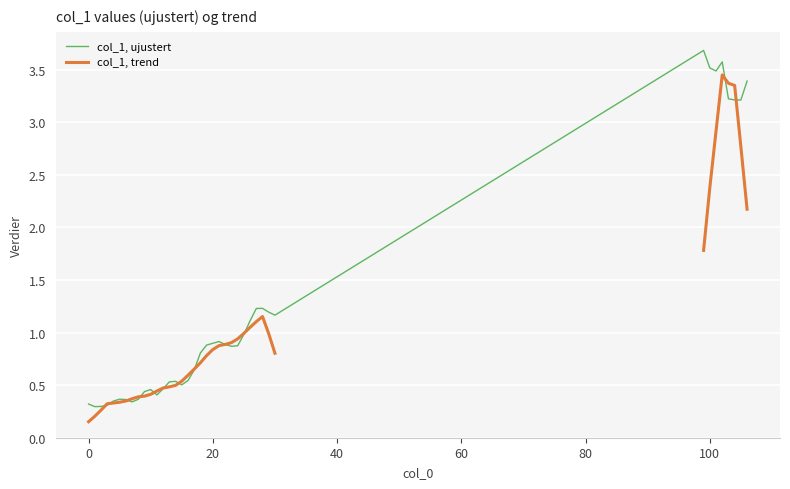

True or false: the data shows 0.3 at 15.

False